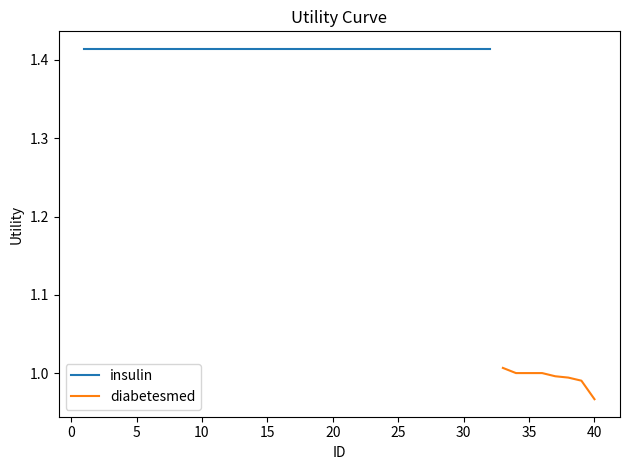

At which label is diabetesmed closest to 0?

40